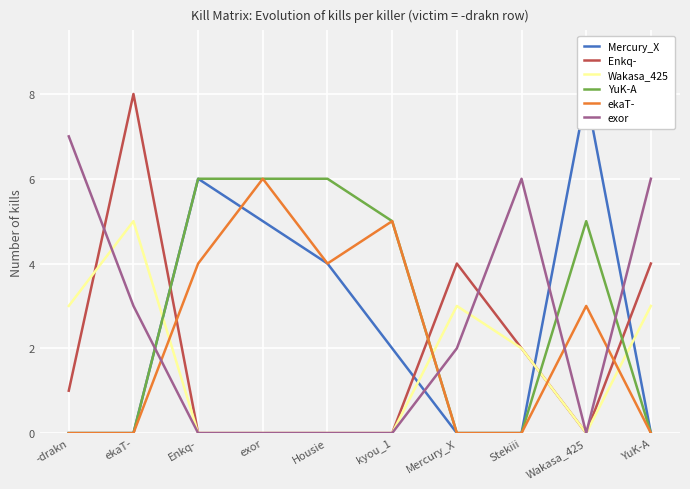

What is the label of the 1st point from the right?

YuK-A